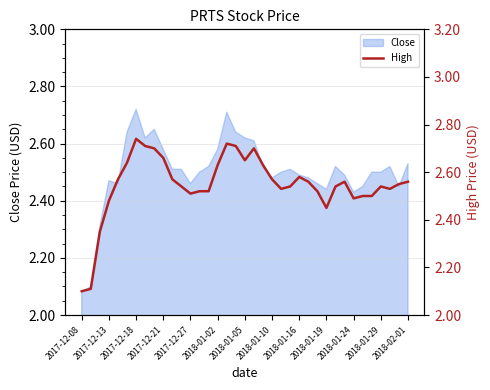

Where is Close nearest to the value 2?

2017-12-08